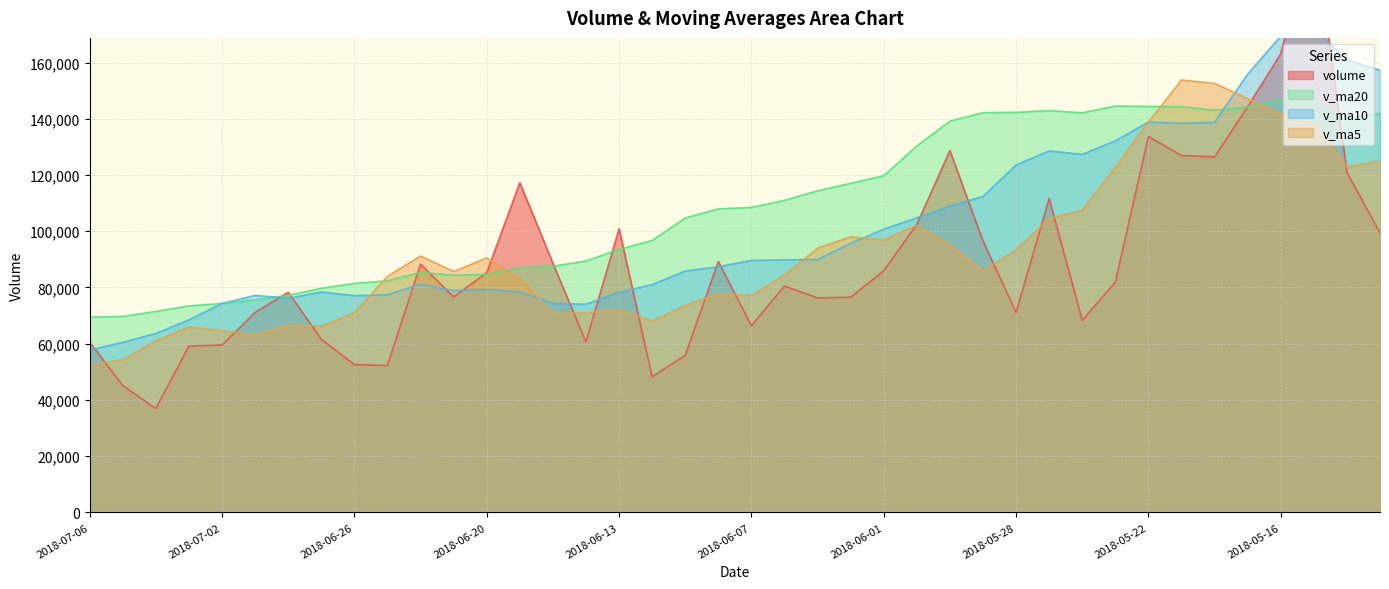

Is it true that v_ma20 equals 35795.2 at 2018-05-29?

False